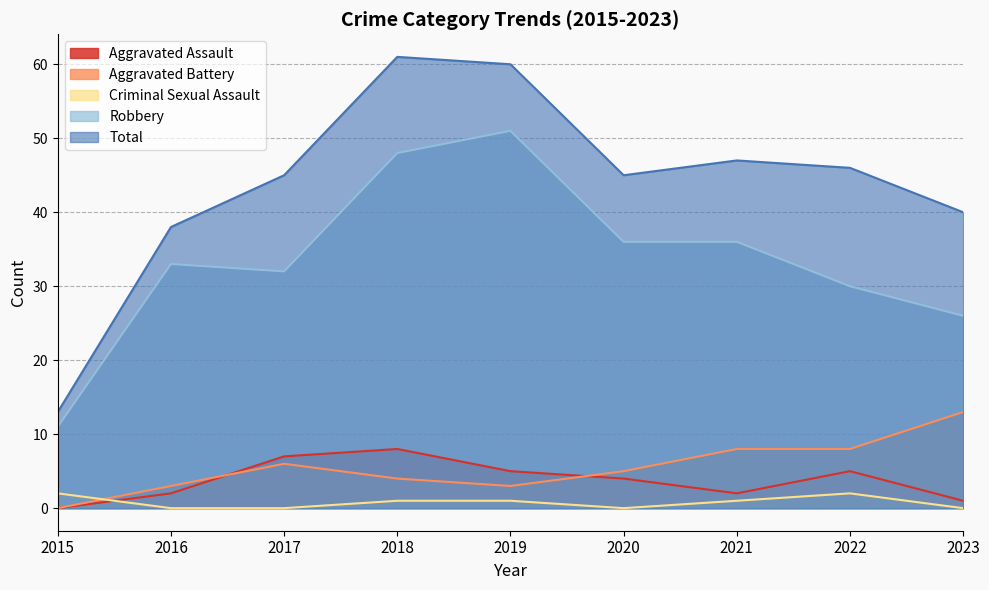

Where is the first local minimum for Aggravated Assault?

2021